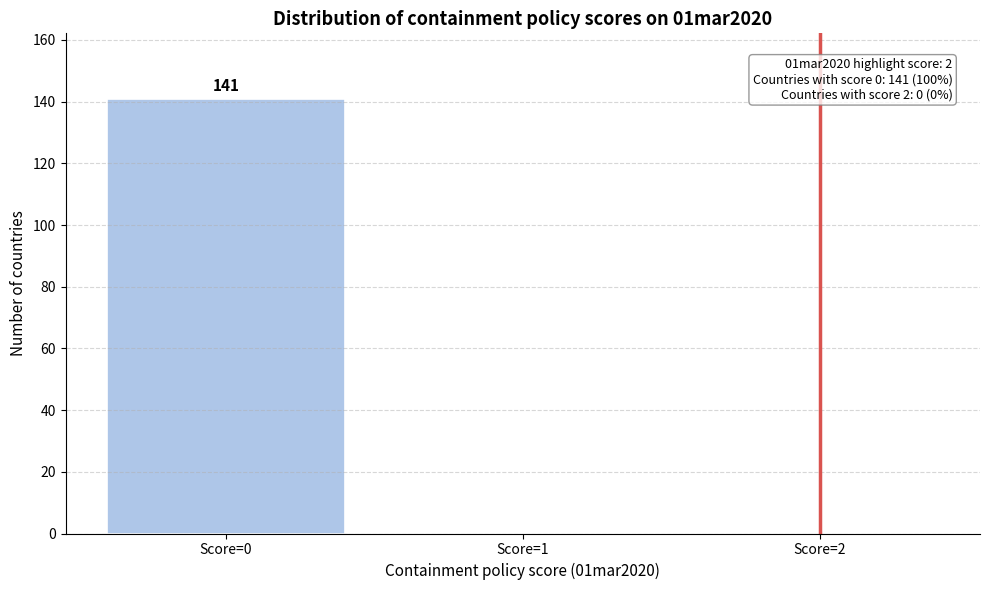

Reading right to left, list all the values displayed in this chart.

Score=2=0	Score=1=0	Score=0=141